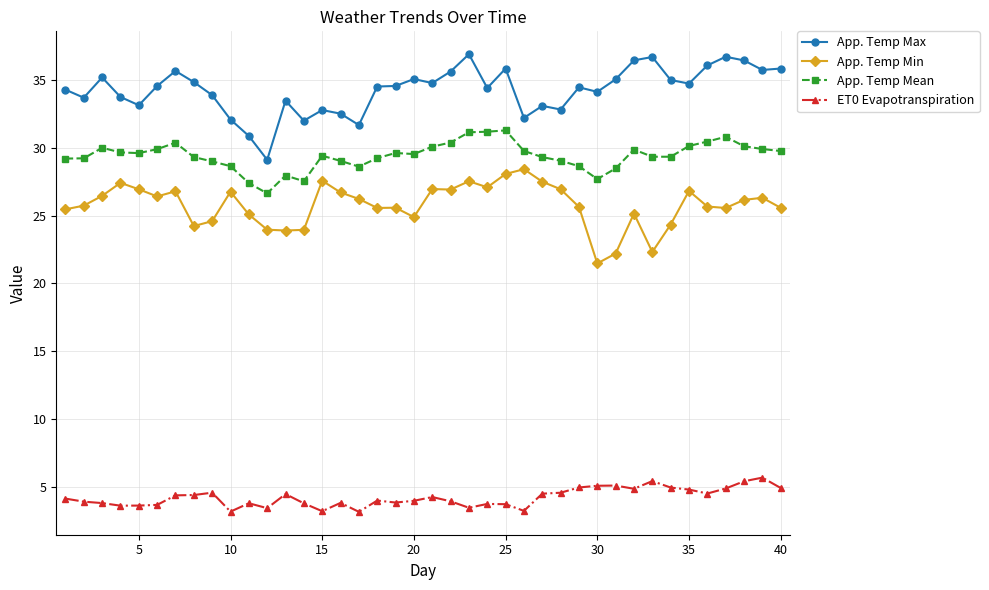

What is the minimum value for App. Temp Min?

21.5